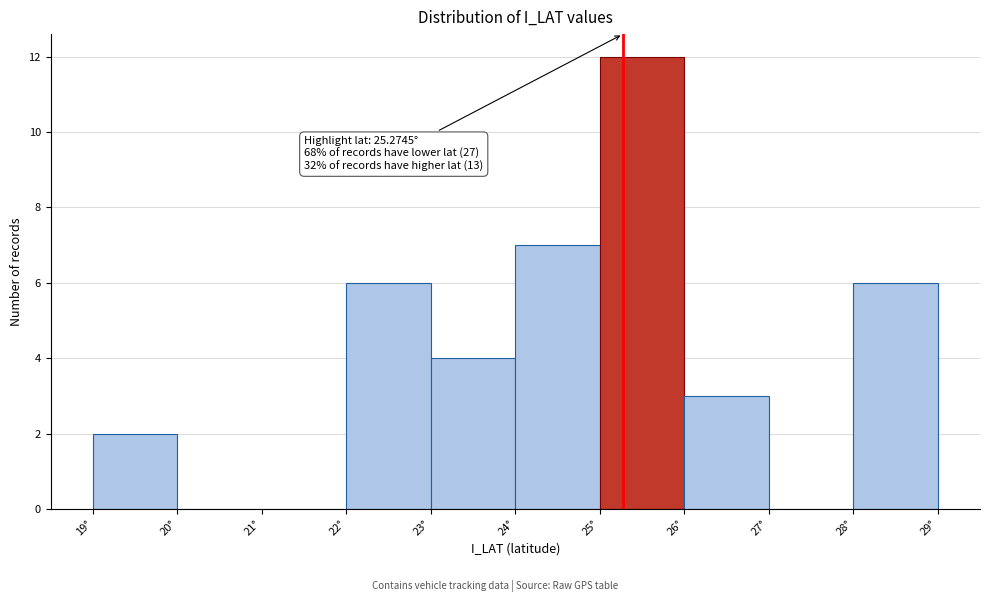

Over which range of the x-axis is the bar tallest?

25 to 26